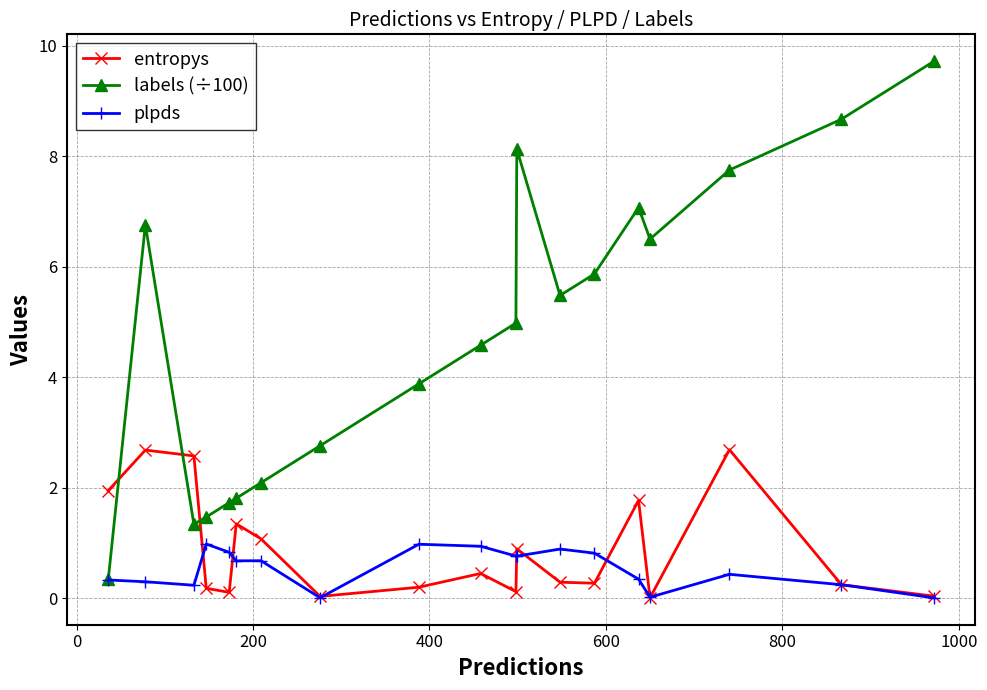

True or false: entropys has more than 2 points higher than both neighbors.

True